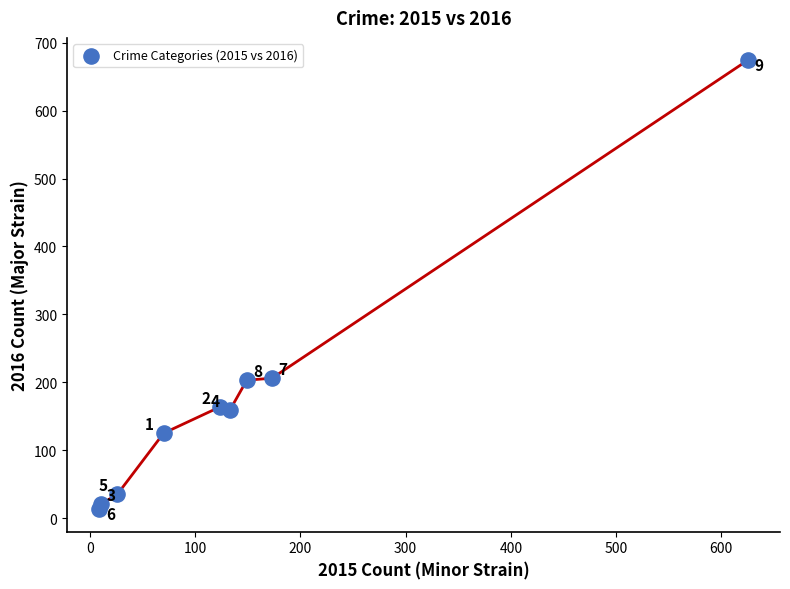

What Y value in the scatter plot is closest to 343?

206